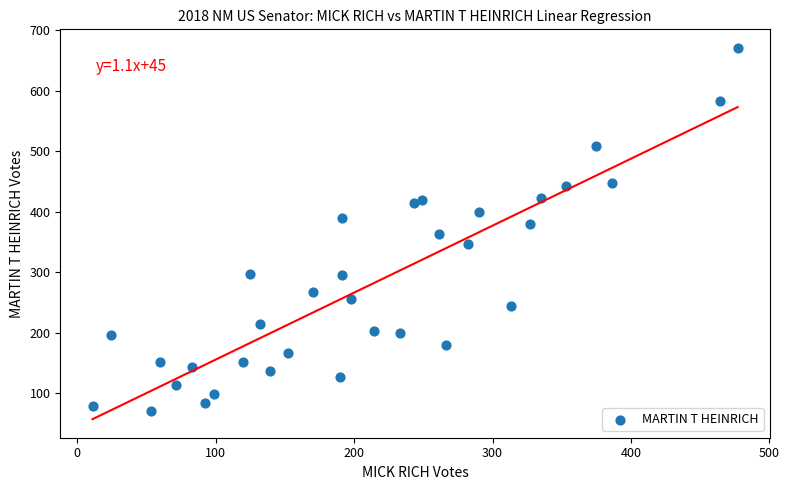

What is the range of Y values (max minus min)?

600